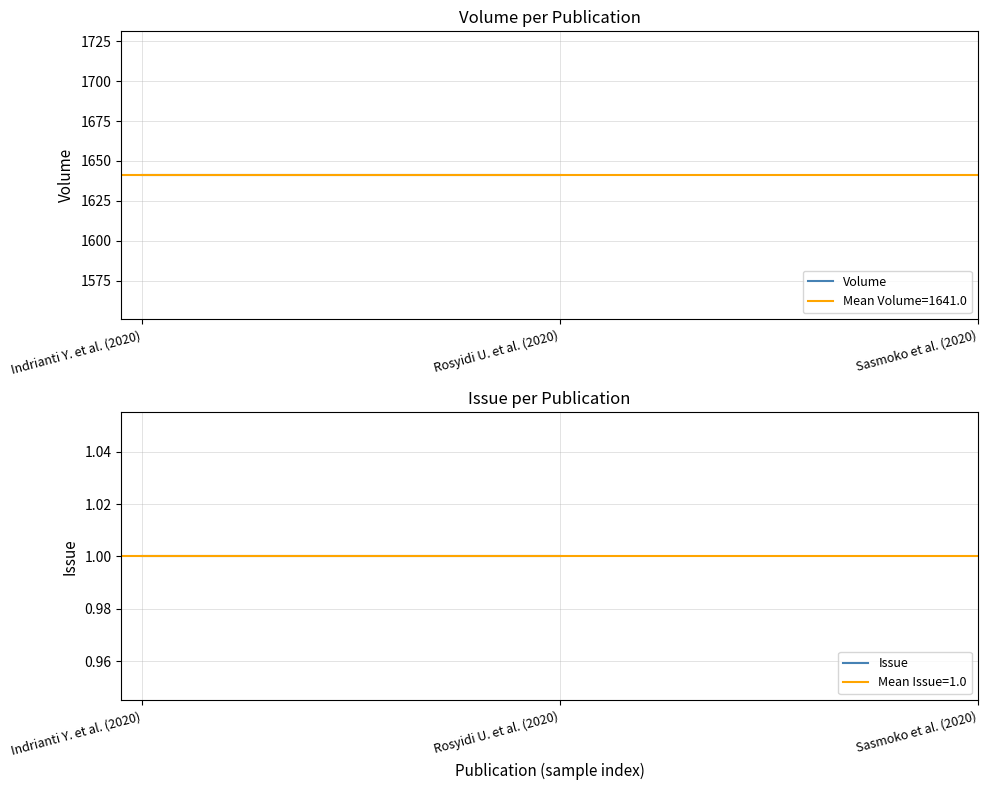

How many distinct data groups are displayed?

2